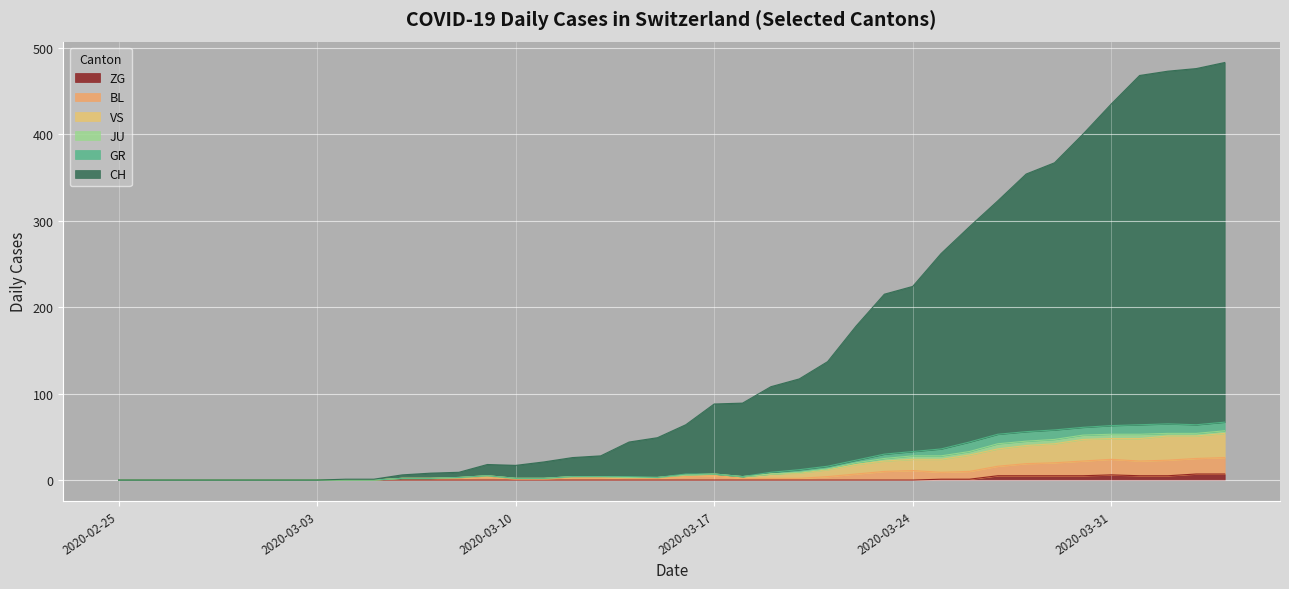

True or false: ZG and CH intersect in this chart.

False